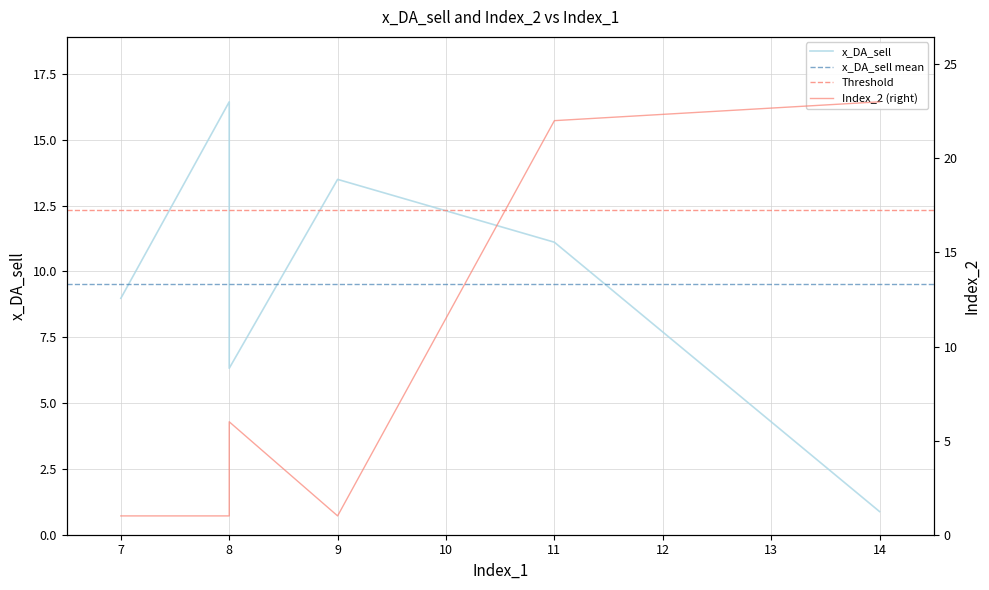

Reading left to right, what are all the values shown in this chart?

x_DA_sell: 9.0	16.4	6.3	13.5	11.1	0.9
Index_2: 1.0	1.0	6.0	1.0	22.0	23.0